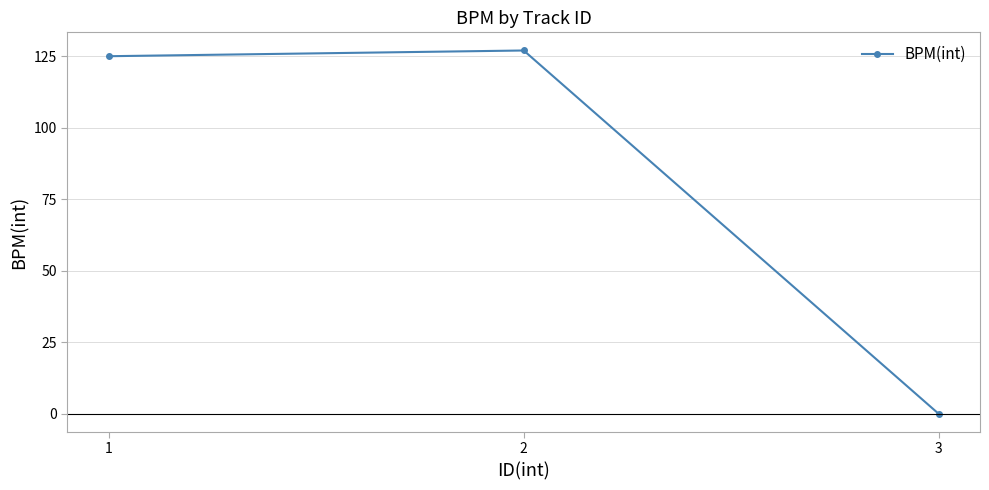

Rank the categories by value from lowest to highest.

3, 1, 2